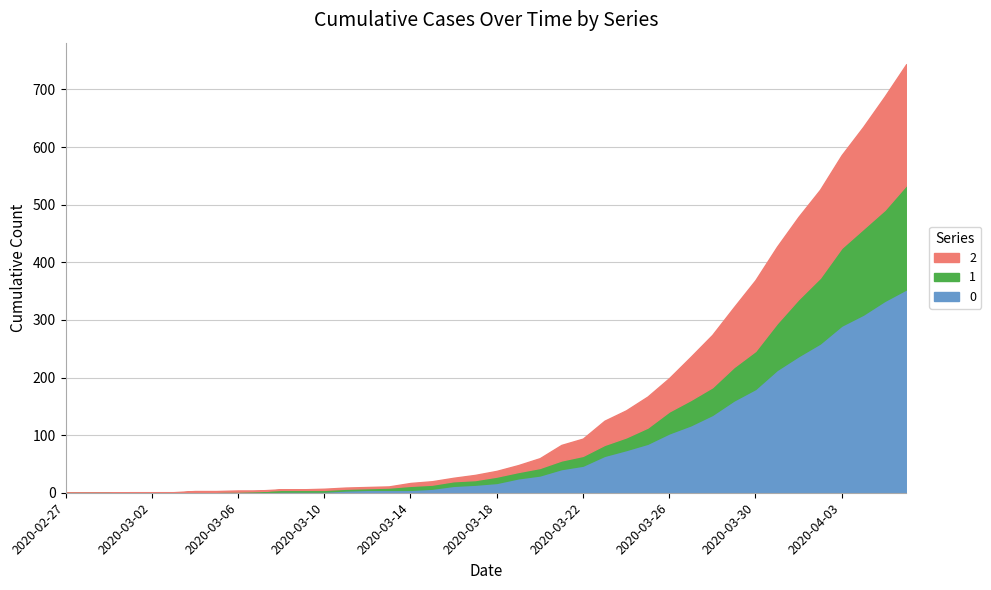

List the series in order of their peak value, lowest first.

1, 2, 0